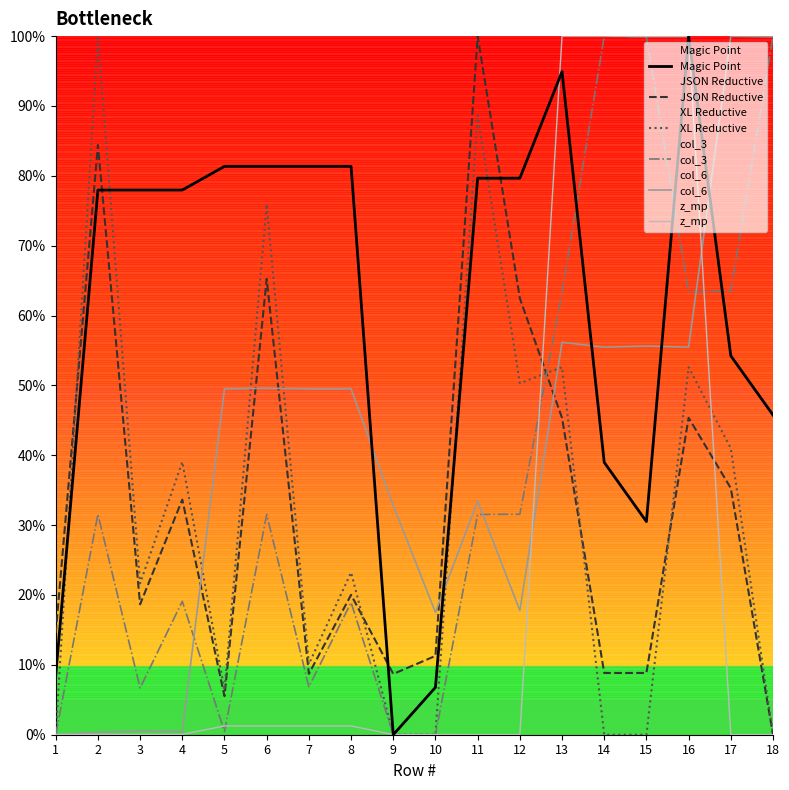

What are all the series names shown in the legend?

Magic Point, JSON Reductive, XL Reductive, col_3, col_6, z_mp